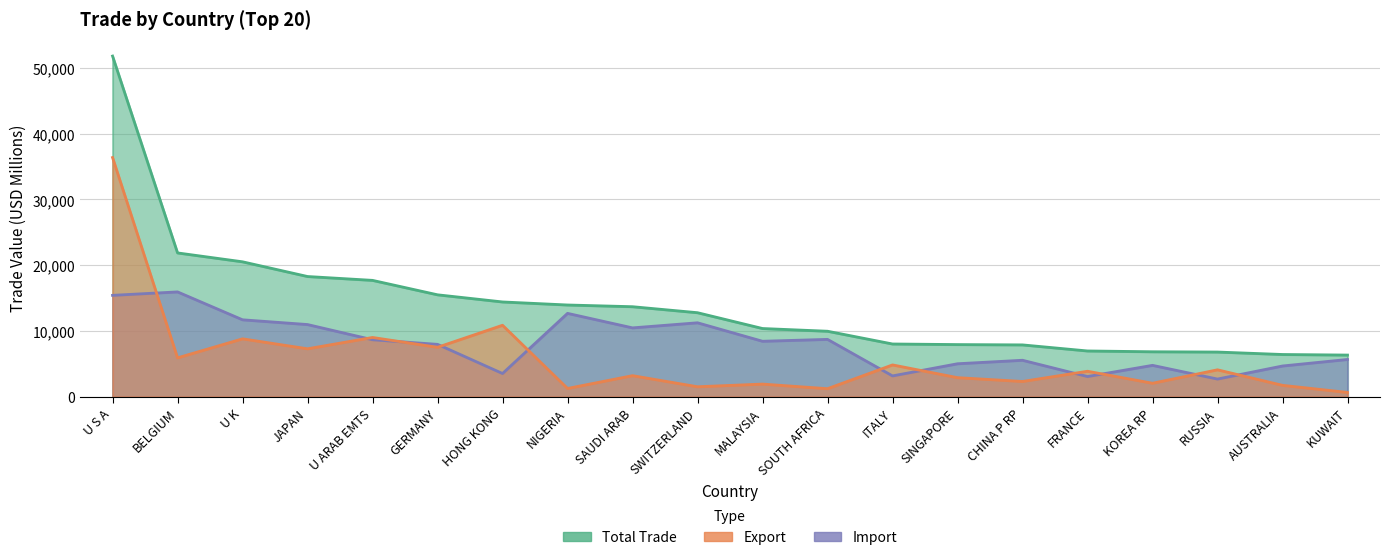

Is it true that Import equals 8447.3 at MALAYSIA?

True